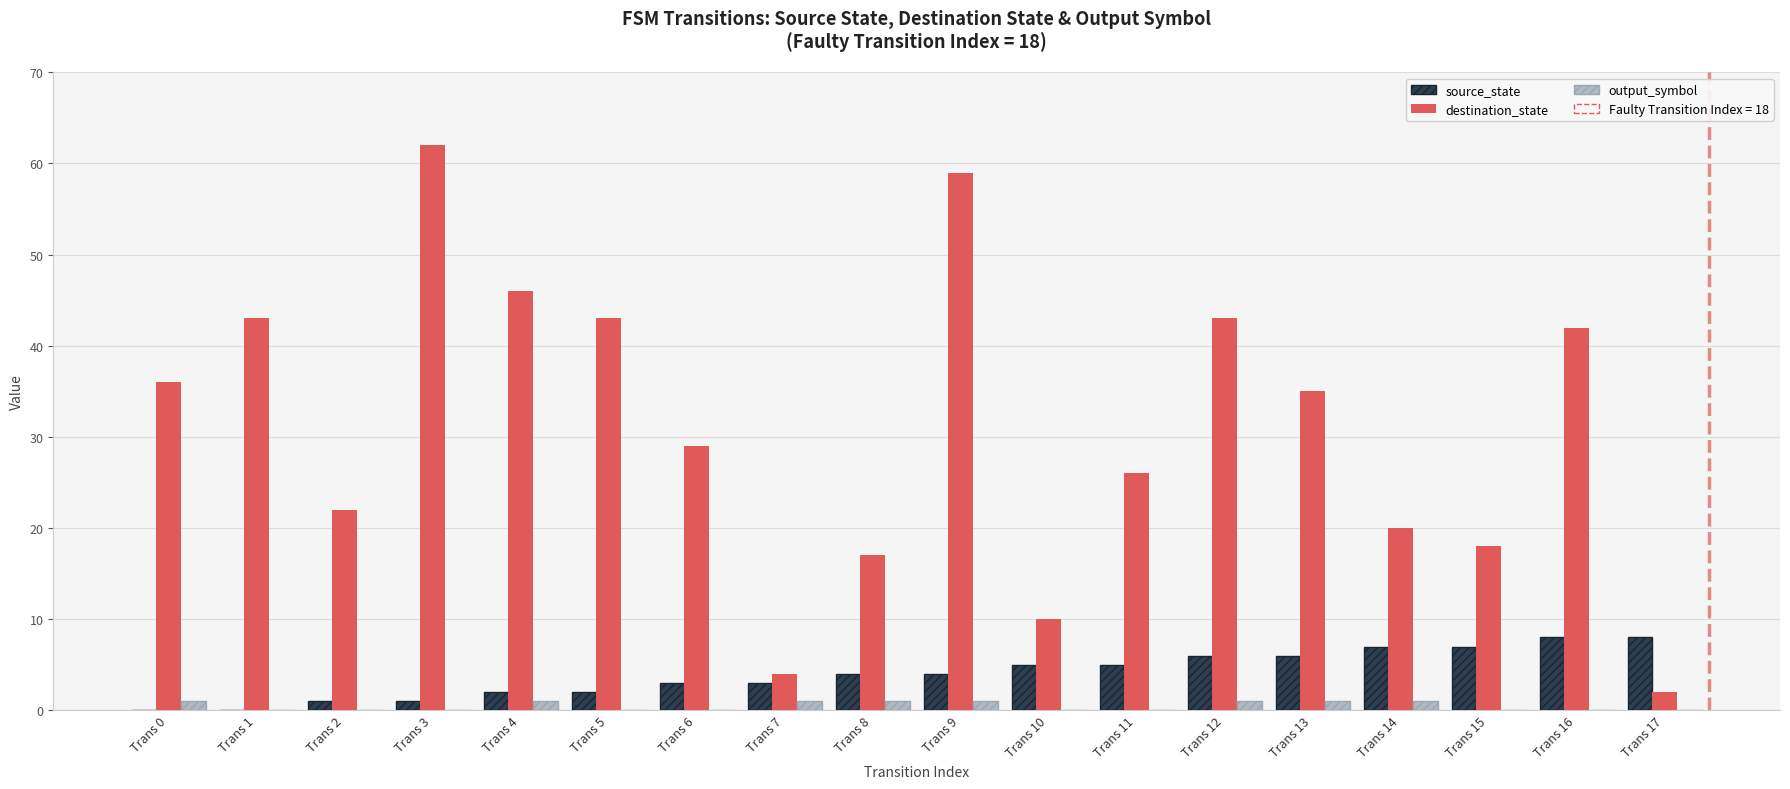

Which category has the highest value across all series?

Trans 3